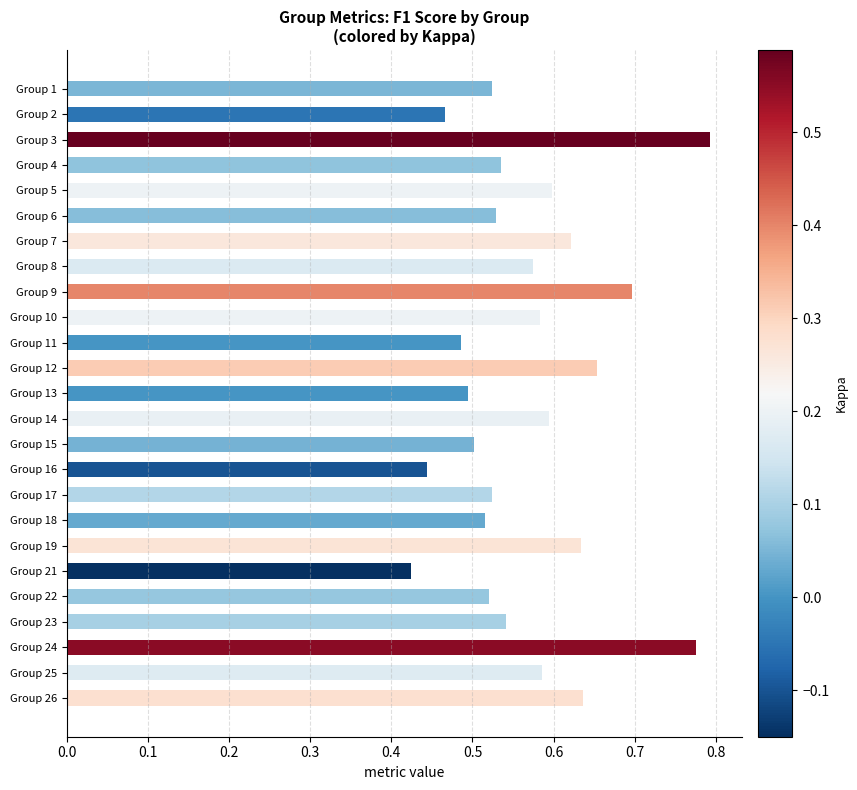

Count the values in the range 0 to 1.

25